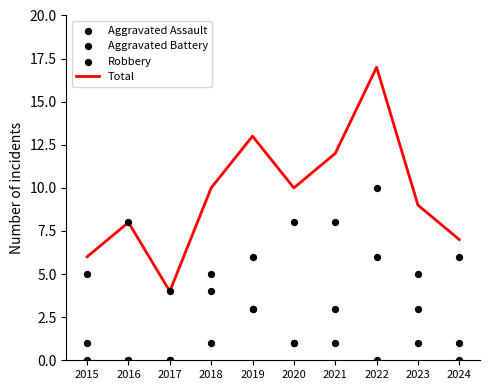

At how many categories does at least one series exceed 2?

10